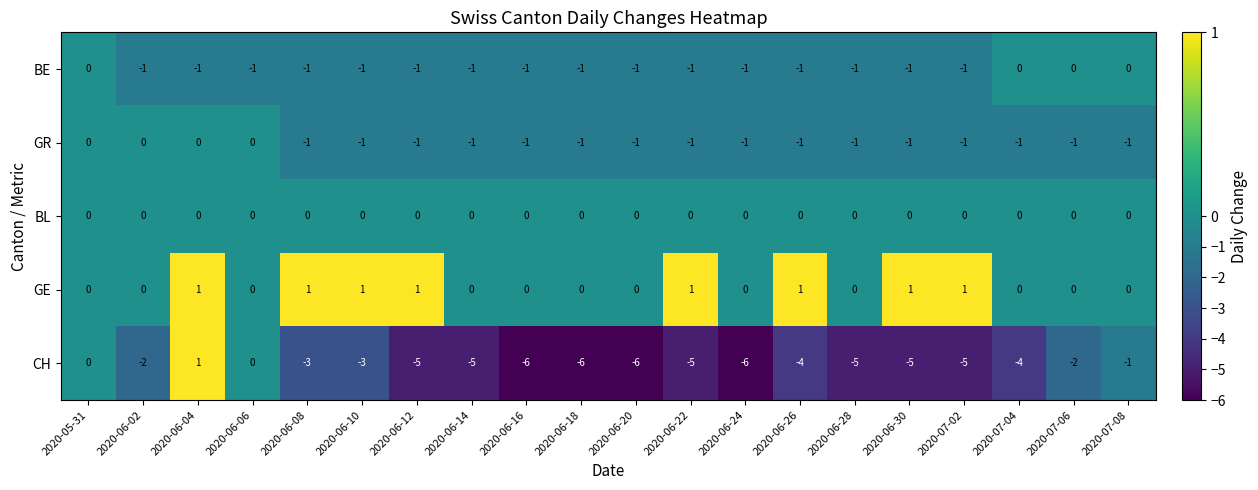

Count the number of data series in this chart.

5